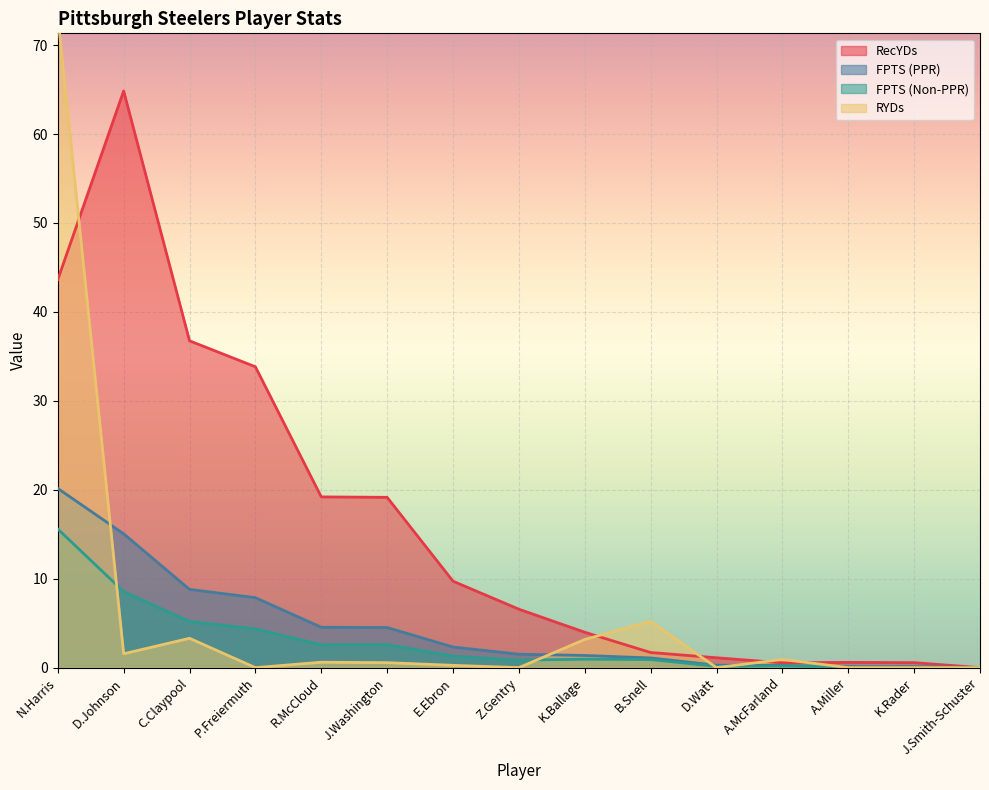

Which has a higher value, R.McCloud or N.Harris?

N.Harris